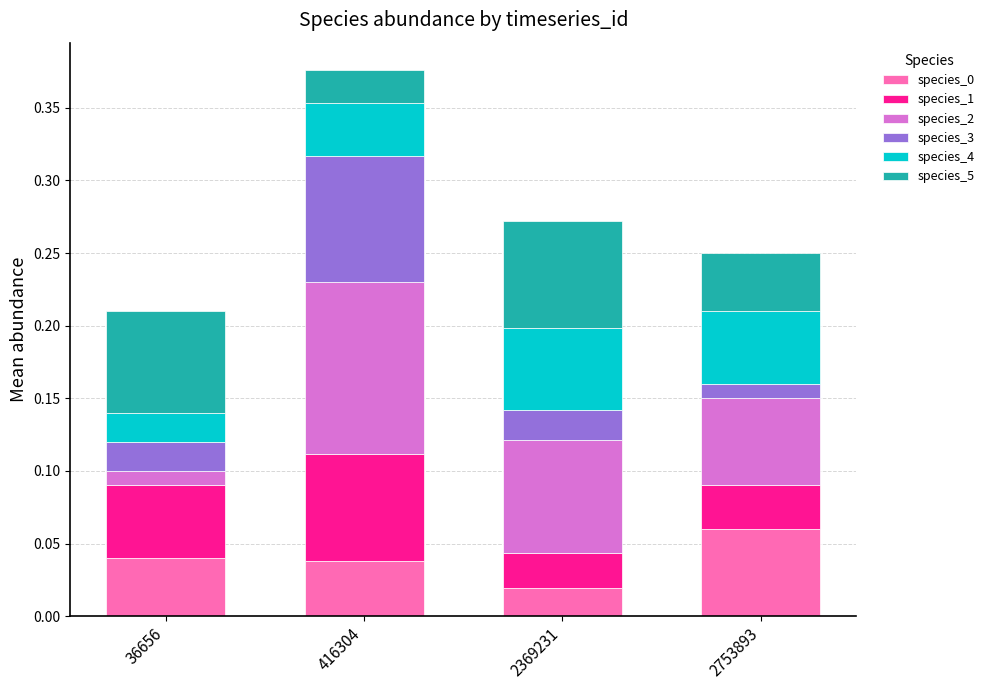

Count the number of data series in this chart.

6